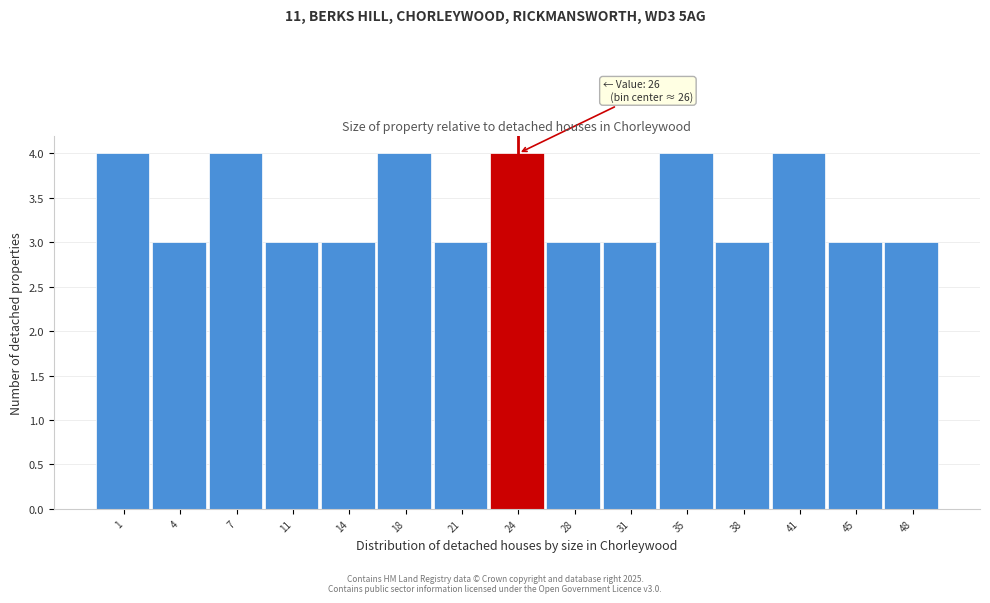

Reading right to left, what are all the values shown in this chart?

3	3	4	3	4	3	3	4	3	4	3	3	4	3	4